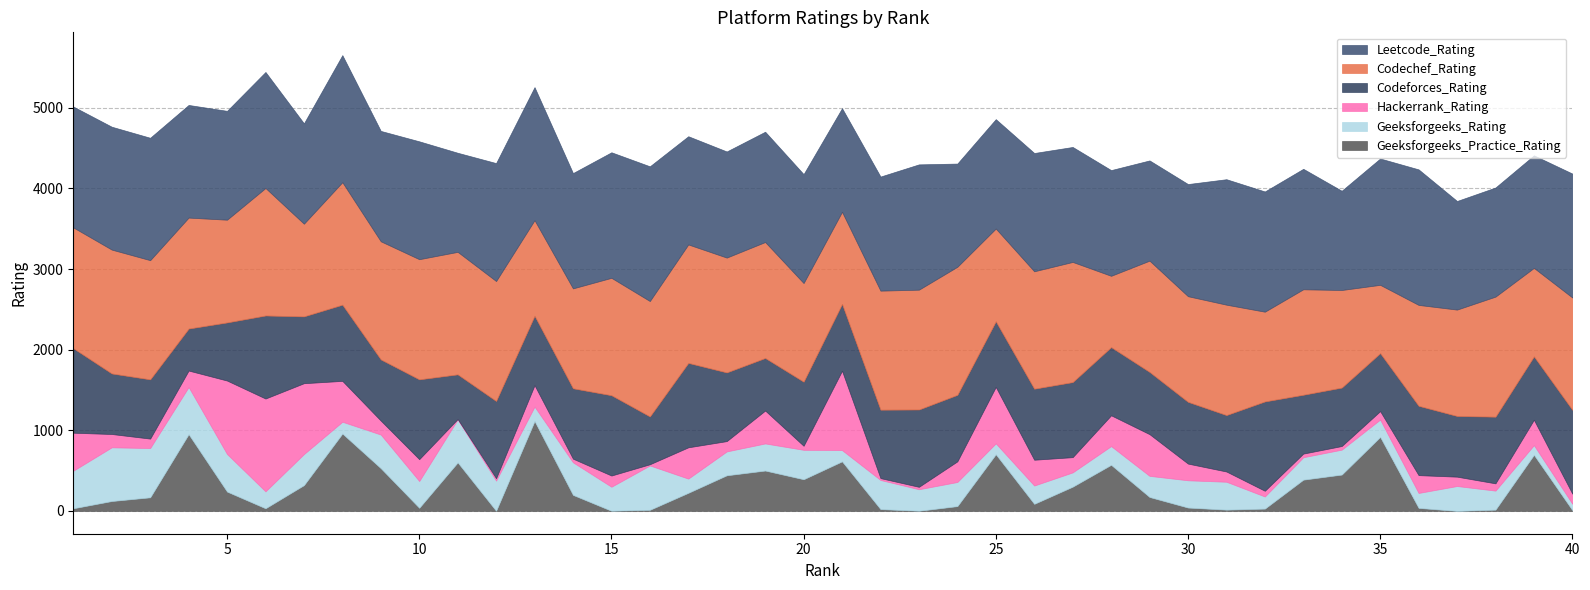

Reading left to right, extract all data points from this chart.

Codechef_Rating: 1498	1536	1478	1376	1274	1581	1149	1519	1465	1490	1519	1487	1185	1239	1456	1431	1469	1424	1438	1223	1142	1476	1486	1588	1150	1456	1490	884	1380	1310	1369	1113	1308	1210	847	1251	1319	1489	1097	1393
Leetcode_Rating: 1499	1524	1518	1397	1350	1439	1245	1576	1369	1462	1229	1463	1650	1430	1557	1671	1342	1316	1368	1351	1285	1415	1554	1280	1357	1467	1426	1311	1243	1391	1556	1491	1494	1231	1567	1681	1347	1353	1396	1537
Codeforces_Rating: 1048	751	735	521	721	1030	829	945	759	990	554	958	861	873	996	593	1047	852	652	795	829	849	959	825	814	881	931	846	772	766	700	1108	730	725	719	860	753	827	786	1040
Hackerrank_Rating: 471	165	117	204	911	1151	879	507	173	271	5	30	266	45	139	15	388	128	408	50	985	23	30	256	700	320	189	382	517	207	127	71	45	45	105	221	116	90	315	125
Geeksforgeeks_Rating: 466	666	611	585	466	210	385	146	417	332	533	374	179	404	298	550	176	296	336	365	139	361	267	299	135	227	177	232	262	338	346	150	278	309	215	185	309	236	120	79
Geeksforgeeks_Practice_Rating: 33	123	169	952	240	33	320	960	530	39	602	2	1115	199	2	14	225	442	501	393	615	23	2	60	703	88	301	572	173	42	16	29	388	451	918	38	0	16	696	10